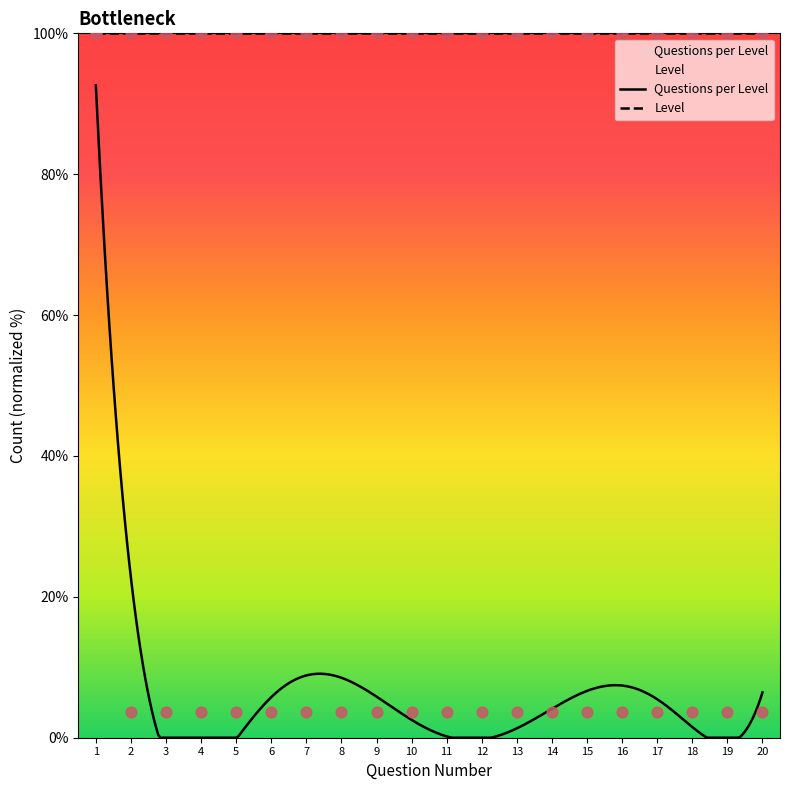

Which has a higher value, 8 or 3?

8